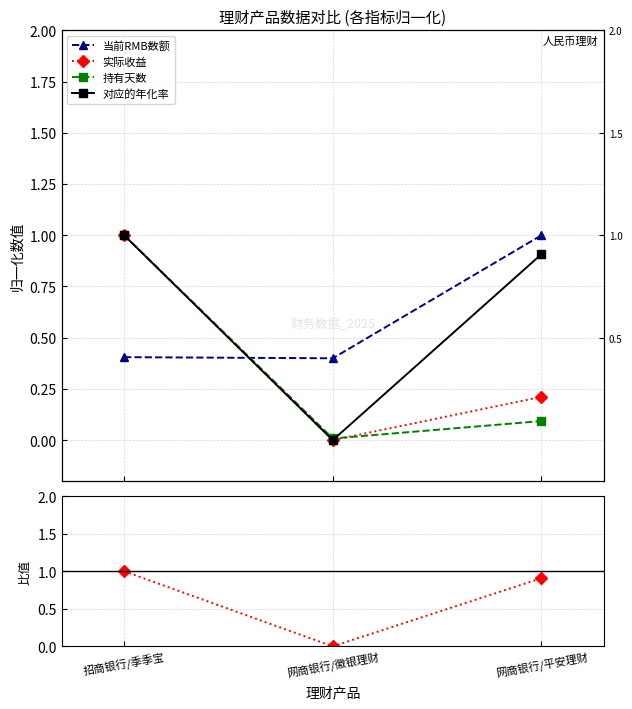

The value of 对应的年化率(比值) at 网商银行/徽银理财 is 0.0. True or false?

True